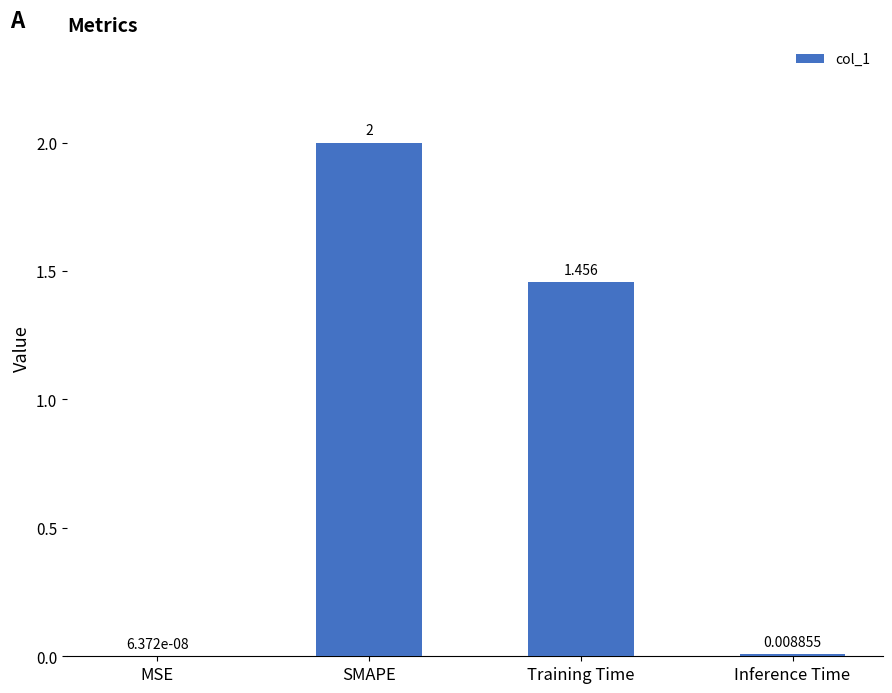

Which label corresponds to the largest value in the chart?

SMAPE